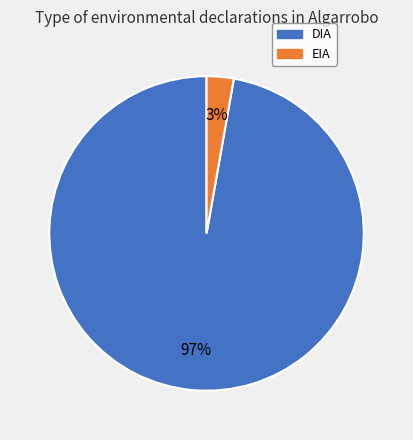

How many segments does this pie chart have?

2